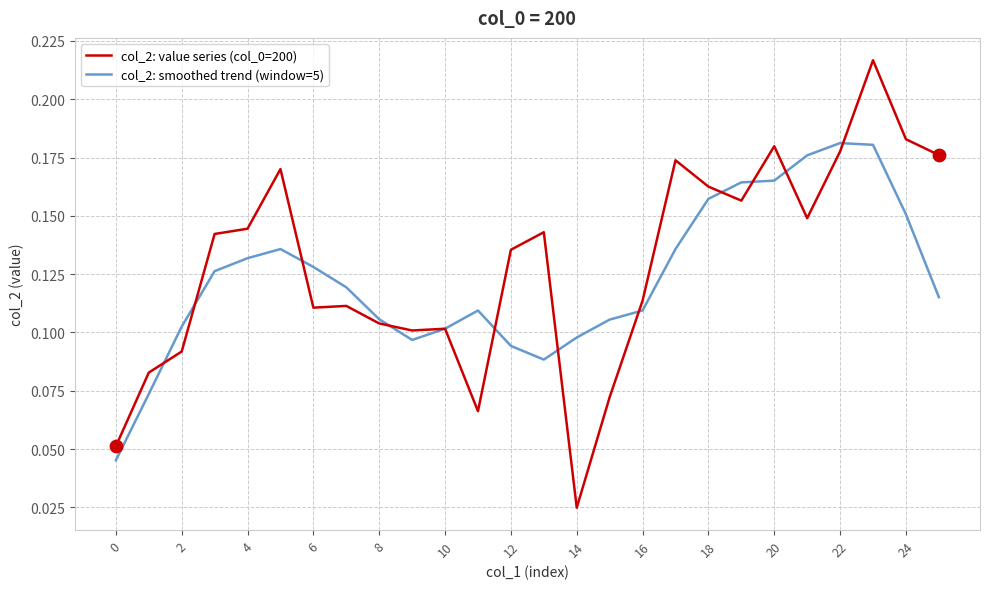

How many lines are shown in the chart?

2